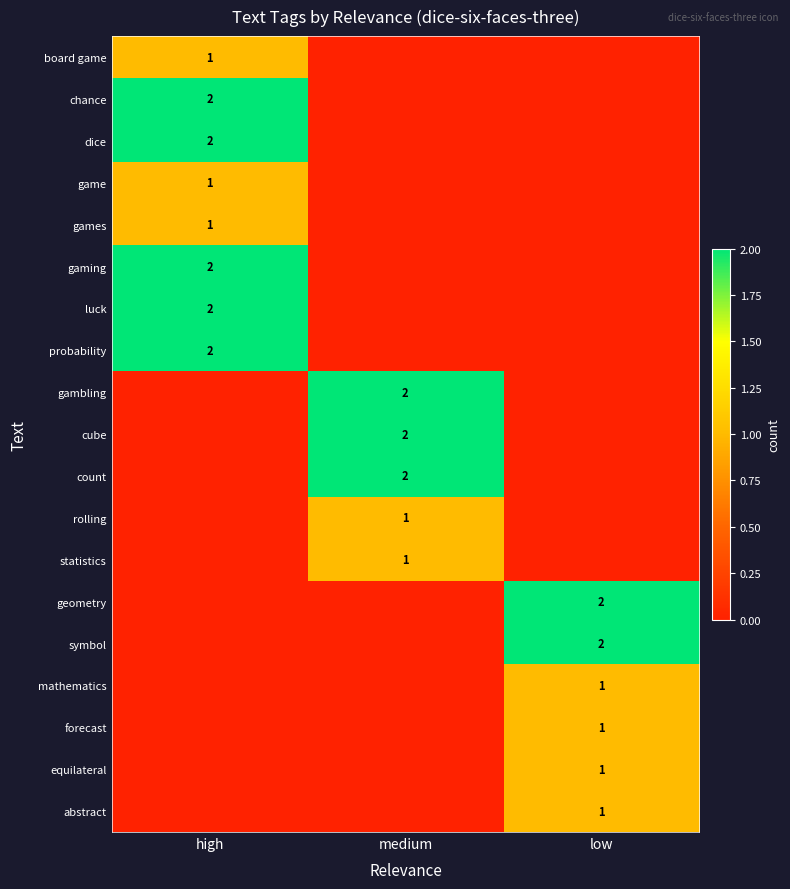

Is it true that gaming equals 2 at high?

True